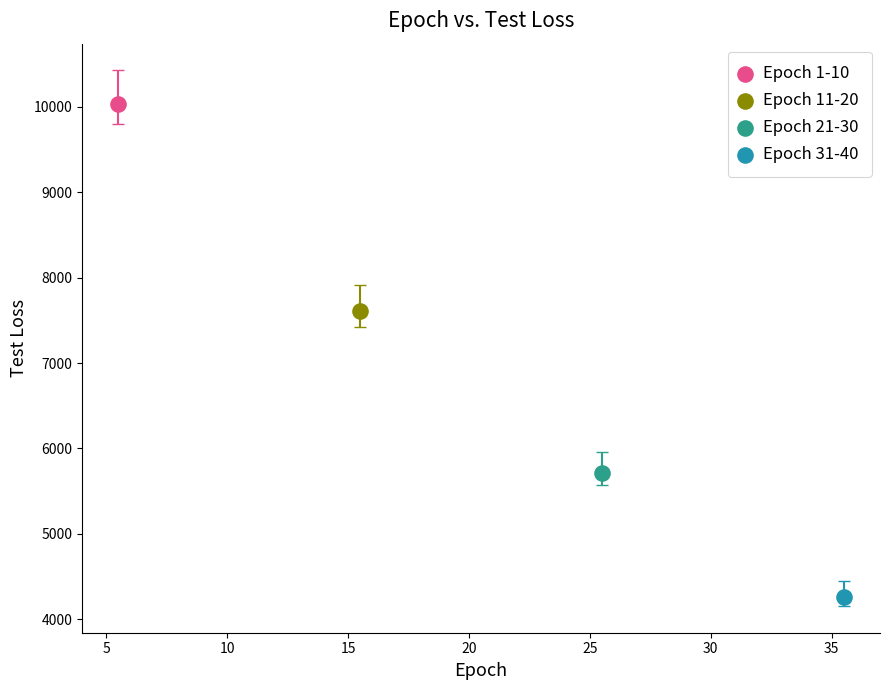

Which series reaches the maximum Y coordinate?

Epoch 1-10